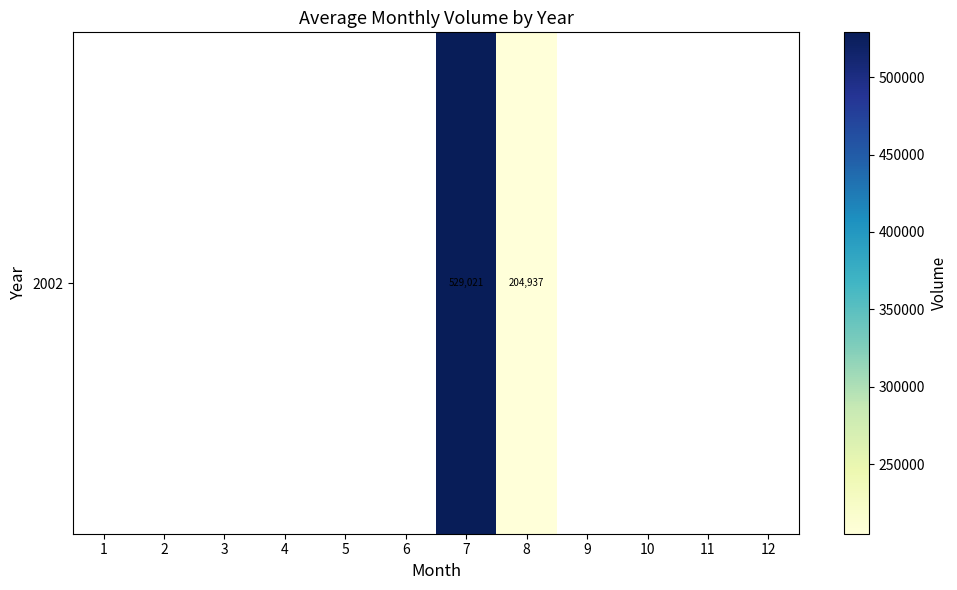

How many data points does each series have?

12